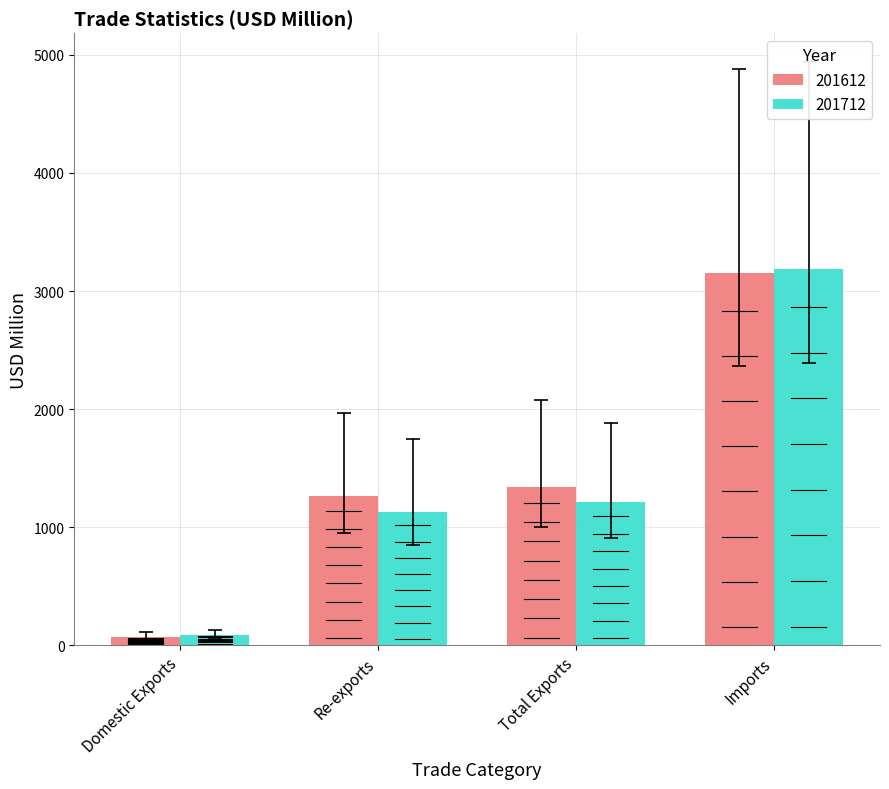

Which series has the largest range (max minus min)?

201712